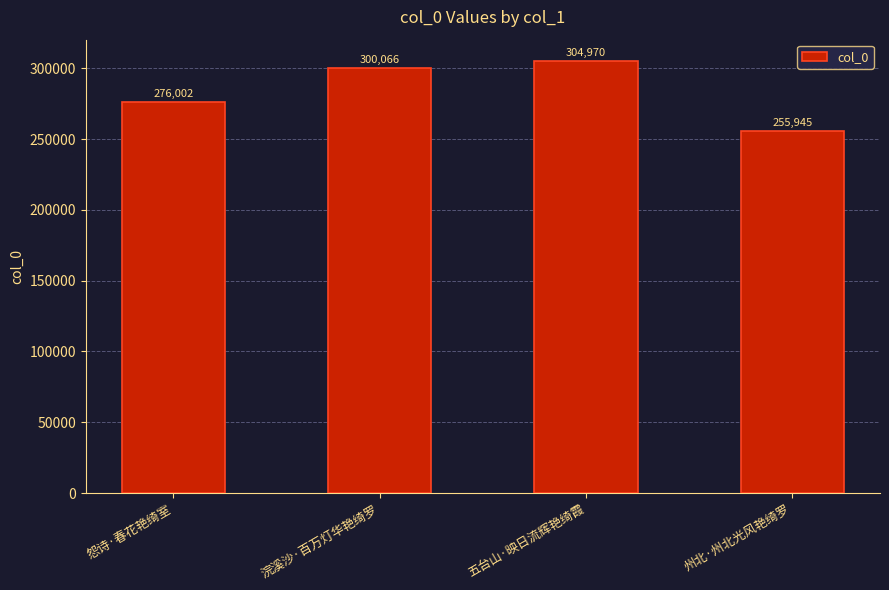

How many data points are less than 300066?

2